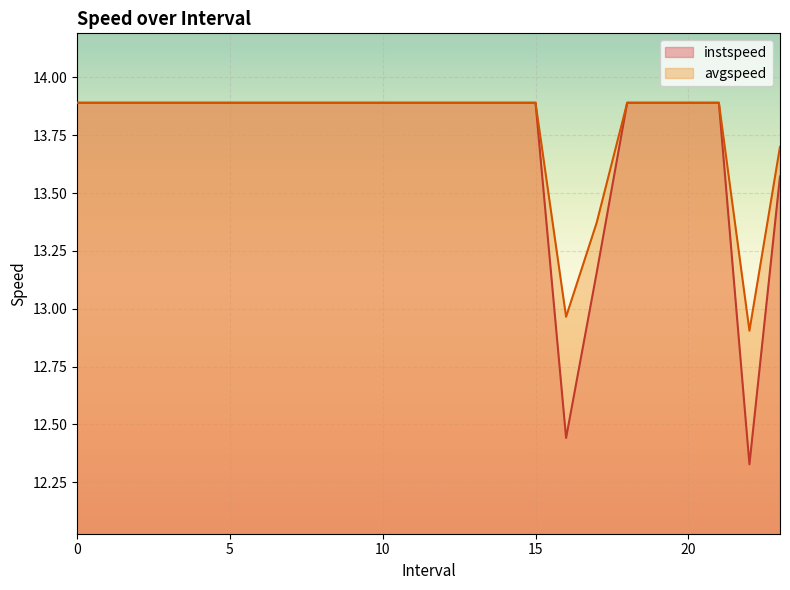

At how many categories does at least one series exceed 13?

22